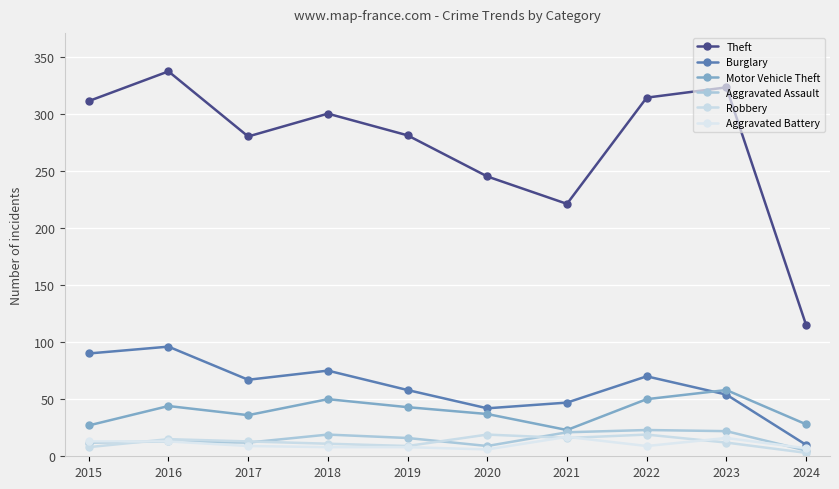

What is the greatest value displayed?

337